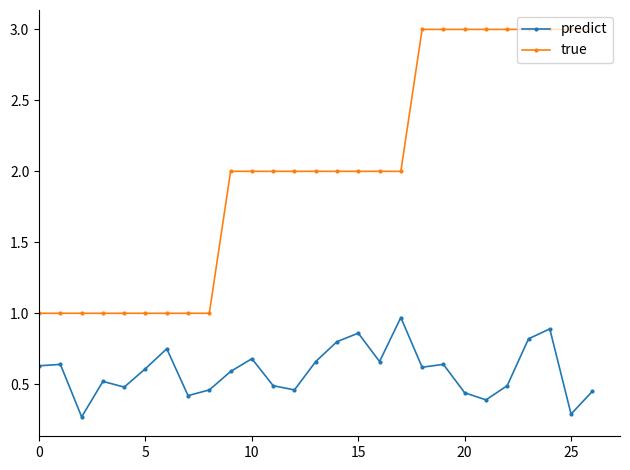

Which series has the largest total across all categories?

true